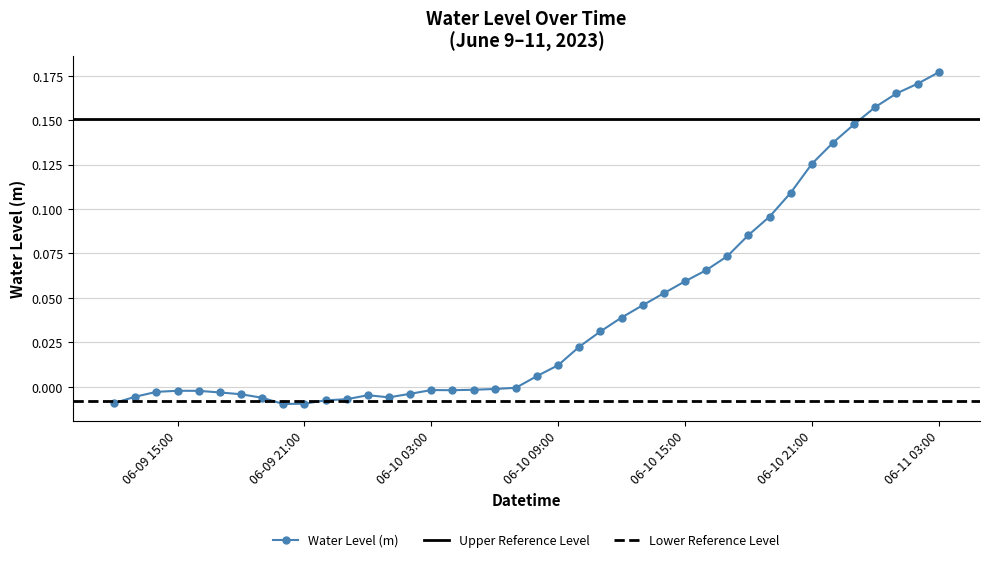

At which label is the value closest to 0?

2023-06-10 07:00:00